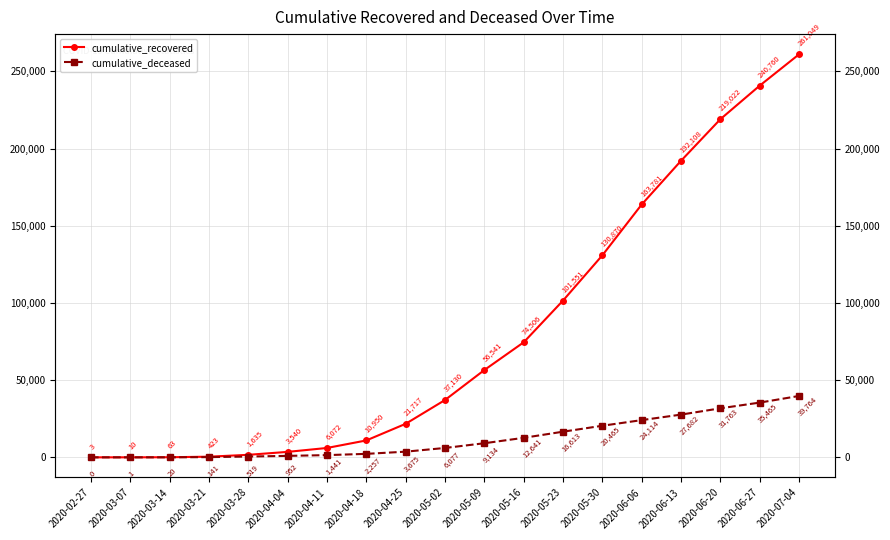

What is the greatest value displayed?

261049